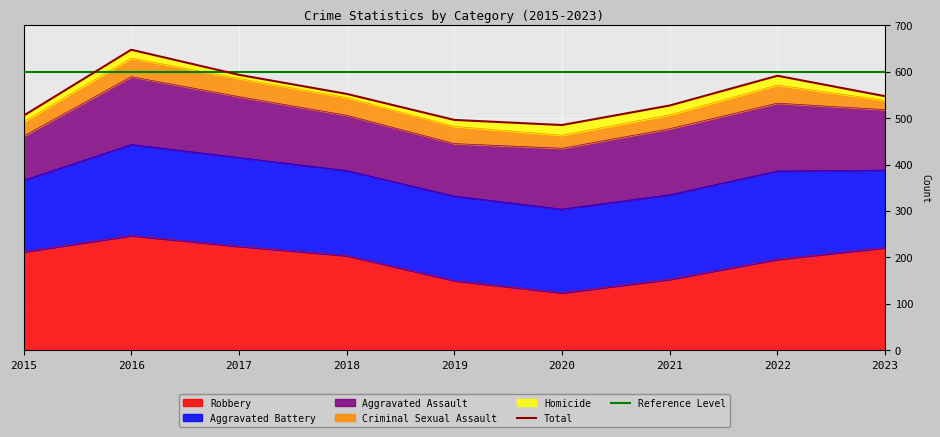

True or false: Aggravated Assault has a value of 142 at 2021.

True